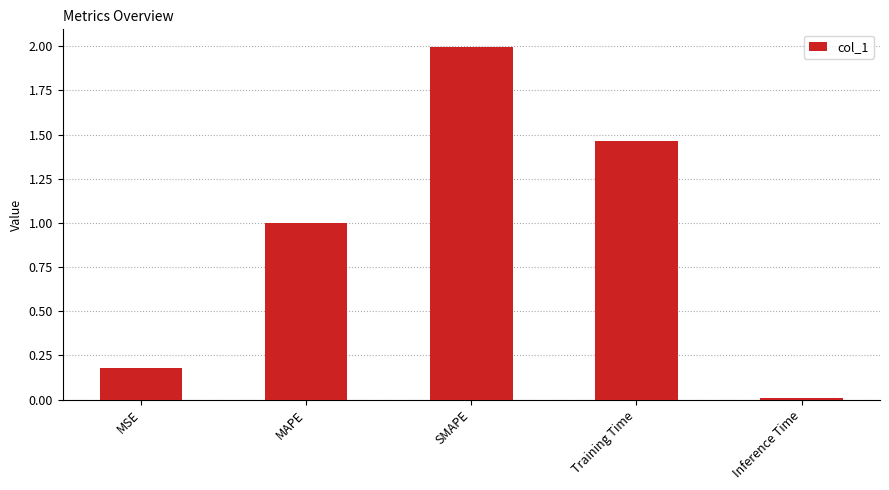

What is the difference between the maximum and minimum values?

2.0